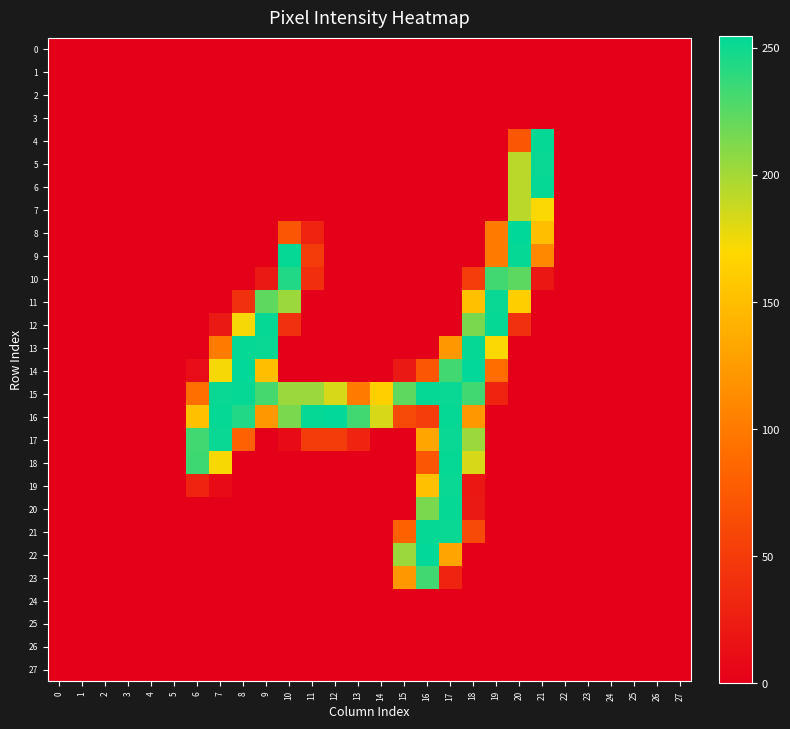

Reading left to right, extract all data points from this chart.

0: 0=0	1=0	2=0	3=0	4=0	5=0	6=0	7=0	8=0	9=0	10=0	11=0	12=0	13=0	14=0	15=0	16=0	17=0	18=0	19=0	20=0	21=0	22=0	23=0	24=0	25=0	26=0	27=0
1: 0=0	1=0	2=0	3=0	4=0	5=0	6=0	7=0	8=0	9=0	10=0	11=0	12=0	13=0	14=0	15=0	16=0	17=0	18=0	19=0	20=0	21=0	22=0	23=0	24=0	25=0	26=0	27=0
2: 0=0	1=0	2=0	3=0	4=0	5=0	6=0	7=0	8=0	9=0	10=0	11=0	12=0	13=0	14=0	15=0	16=0	17=0	18=0	19=0	20=0	21=0	22=0	23=0	24=0	25=0	26=0	27=0
3: 0=0	1=0	2=0	3=0	4=0	5=0	6=0	7=0	8=0	9=0	10=0	11=0	12=0	13=0	14=0	15=0	16=0	17=0	18=0	19=0	20=0	21=0	22=0	23=0	24=0	25=0	26=0	27=0
4: 0=0	1=0	2=0	3=0	4=0	5=0	6=0	7=0	8=0	9=0	10=0	11=0	12=0	13=0	14=0	15=0	16=0	17=0	18=0	19=0	20=72	21=253	22=0	23=0	24=0	25=0	26=0	27=0
5: 0=0	1=0	2=0	3=0	4=0	5=0	6=0	7=0	8=0	9=0	10=0	11=0	12=0	13=0	14=0	15=0	16=0	17=0	18=0	19=0	20=193	21=252	22=0	23=0	24=0	25=0	26=0	27=0
6: 0=0	1=0	2=0	3=0	4=0	5=0	6=0	7=0	8=0	9=0	10=0	11=0	12=0	13=0	14=0	15=0	16=0	17=0	18=0	19=0	20=193	21=253	22=0	23=0	24=0	25=0	26=0	27=0
7: 0=0	1=0	2=0	3=0	4=0	5=0	6=0	7=0	8=0	9=0	10=0	11=0	12=0	13=0	14=0	15=0	16=0	17=0	18=0	19=0	20=193	21=171	22=0	23=0	24=0	25=0	26=0	27=0
8: 0=0	1=0	2=0	3=0	4=0	5=0	6=0	7=0	8=0	9=0	10=72	11=30	12=0	13=0	14=0	15=0	16=0	17=0	18=0	19=102	20=255	21=151	22=0	23=0	24=0	25=0	26=0	27=0
9: 0=0	1=0	2=0	3=0	4=0	5=0	6=0	7=0	8=0	9=0	10=253	11=50	12=0	13=0	14=0	15=0	16=0	17=0	18=0	19=102	20=253	21=111	22=0	23=0	24=0	25=0	26=0	27=0
10: 0=0	1=0	2=0	3=0	4=0	5=0	6=0	7=0	8=0	9=21	10=244	11=40	12=0	13=0	14=0	15=0	16=0	17=0	18=51	19=233	20=224	21=20	22=0	23=0	24=0	25=0	26=0	27=0
11: 0=0	1=0	2=0	3=0	4=0	5=0	6=0	7=0	8=41	9=223	10=203	11=0	12=0	13=0	14=0	15=0	16=0	17=0	18=152	19=252	20=162	21=0	22=0	23=0	24=0	25=0	26=0	27=0
12: 0=0	1=0	2=0	3=0	4=0	5=0	6=0	7=21	8=173	9=253	10=41	11=0	12=0	13=0	14=0	15=0	16=0	17=0	18=214	19=253	20=41	21=0	22=0	23=0	24=0	25=0	26=0	27=0
13: 0=0	1=0	2=0	3=0	4=0	5=0	6=0	7=102	8=253	9=252	10=0	11=0	12=0	13=0	14=0	15=0	16=0	17=123	18=253	19=171	20=0	21=0	22=0	23=0	24=0	25=0	26=0	27=0
14: 0=0	1=0	2=0	3=0	4=0	5=0	6=11	7=173	8=254	9=151	10=0	11=0	12=0	13=0	14=0	15=21	16=72	17=233	18=254	19=91	20=0	21=0	22=0	23=0	24=0	25=0	26=0	27=0
15: 0=0	1=0	2=0	3=0	4=0	5=0	6=92	7=252	8=253	9=232	10=203	11=203	12=183	13=102	14=163	15=223	16=253	17=252	18=233	19=30	20=0	21=0	22=0	23=0	24=0	25=0	26=0	27=0
16: 0=0	1=0	2=0	3=0	4=0	5=0	6=152	7=253	8=244	9=122	10=214	11=253	12=254	13=233	14=183	15=61	16=51	17=253	18=123	19=0	20=0	21=0	22=0	23=0	24=0	25=0	26=0	27=0
17: 0=0	1=0	2=0	3=0	4=0	5=0	6=233	7=252	8=81	9=0	10=10	11=50	12=50	13=30	14=0	15=0	16=132	17=252	18=203	19=0	20=0	21=0	22=0	23=0	24=0	25=0	26=0	27=0
18: 0=0	1=0	2=0	3=0	4=0	5=0	6=234	7=172	8=0	9=0	10=0	11=0	12=0	13=0	14=0	15=0	16=72	17=253	18=183	19=0	20=0	21=0	22=0	23=0	24=0	25=0	26=0	27=0
19: 0=0	1=0	2=0	3=0	4=0	5=0	6=30	7=10	8=0	9=0	10=0	11=0	12=0	13=0	14=0	15=0	16=152	17=252	18=20	19=0	20=0	21=0	22=0	23=0	24=0	25=0	26=0	27=0
20: 0=0	1=0	2=0	3=0	4=0	5=0	6=0	7=0	8=0	9=0	10=0	11=0	12=0	13=0	14=0	15=0	16=214	17=253	18=21	19=0	20=0	21=0	22=0	23=0	24=0	25=0	26=0	27=0
21: 0=0	1=0	2=0	3=0	4=0	5=0	6=0	7=0	8=0	9=0	10=0	11=0	12=0	13=0	14=0	15=82	16=253	17=252	18=61	19=0	20=0	21=0	22=0	23=0	24=0	25=0	26=0	27=0
22: 0=0	1=0	2=0	3=0	4=0	5=0	6=0	7=0	8=0	9=0	10=0	11=0	12=0	13=0	14=0	15=203	16=254	17=131	18=0	19=0	20=0	21=0	22=0	23=0	24=0	25=0	26=0	27=0
23: 0=0	1=0	2=0	3=0	4=0	5=0	6=0	7=0	8=0	9=0	10=0	11=0	12=0	13=0	14=0	15=122	16=233	17=30	18=0	19=0	20=0	21=0	22=0	23=0	24=0	25=0	26=0	27=0
24: 0=0	1=0	2=0	3=0	4=0	5=0	6=0	7=0	8=0	9=0	10=0	11=0	12=0	13=0	14=0	15=0	16=0	17=0	18=0	19=0	20=0	21=0	22=0	23=0	24=0	25=0	26=0	27=0
25: 0=0	1=0	2=0	3=0	4=0	5=0	6=0	7=0	8=0	9=0	10=0	11=0	12=0	13=0	14=0	15=0	16=0	17=0	18=0	19=0	20=0	21=0	22=0	23=0	24=0	25=0	26=0	27=0
26: 0=0	1=0	2=0	3=0	4=0	5=0	6=0	7=0	8=0	9=0	10=0	11=0	12=0	13=0	14=0	15=0	16=0	17=0	18=0	19=0	20=0	21=0	22=0	23=0	24=0	25=0	26=0	27=0
27: 0=0	1=0	2=0	3=0	4=0	5=0	6=0	7=0	8=0	9=0	10=0	11=0	12=0	13=0	14=0	15=0	16=0	17=0	18=0	19=0	20=0	21=0	22=0	23=0	24=0	25=0	26=0	27=0